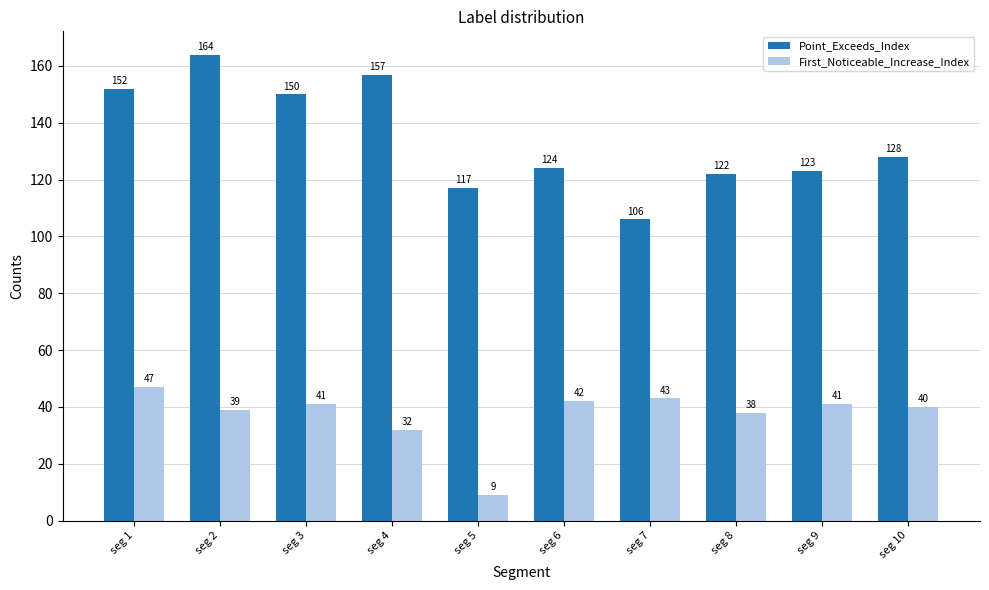

How many data points does each series have?

10